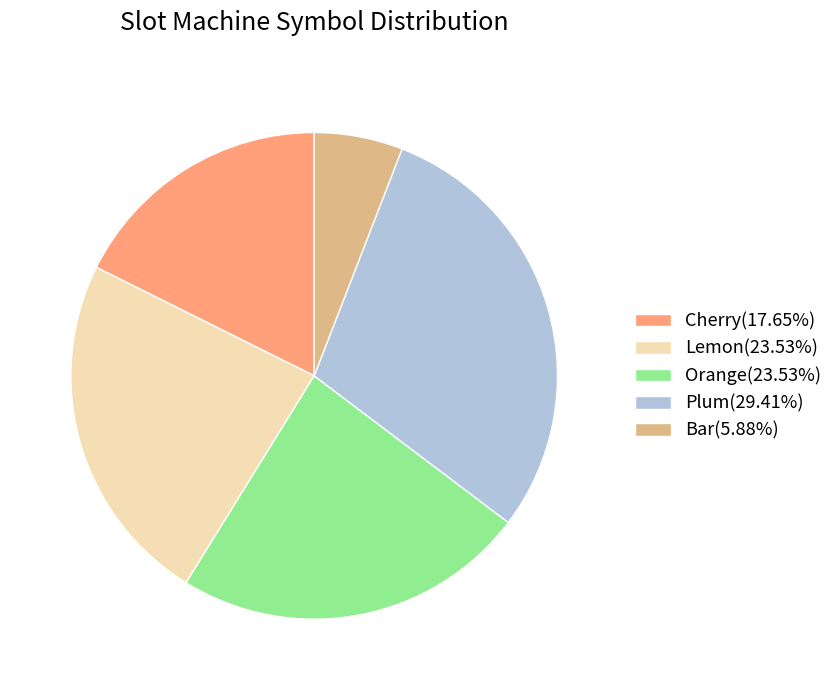

Combined, do Bar(5.88%) and Lemon(23.53%) account for over 50%?

No